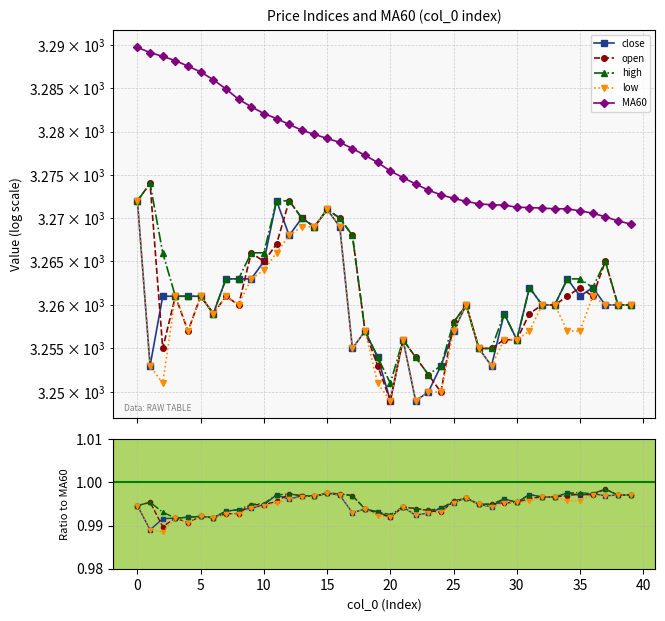

Does the chart display data point markers on the line(s)?

Yes